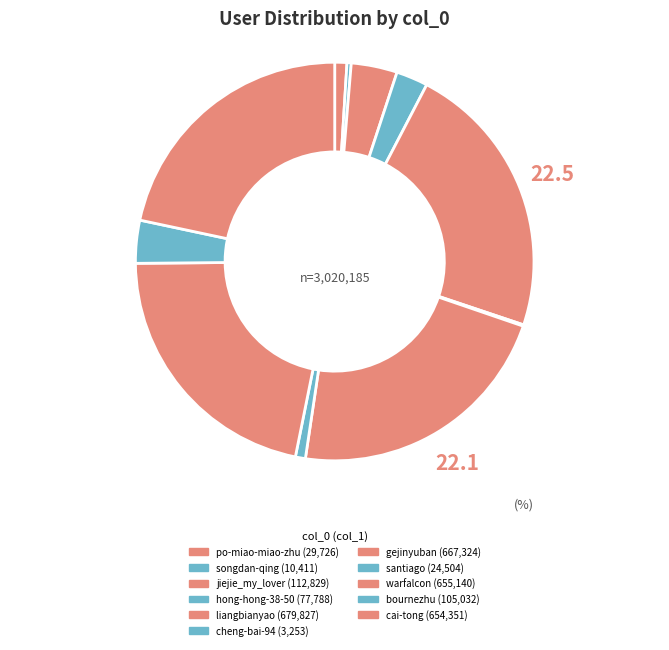

Count the number of slices in the pie.

11